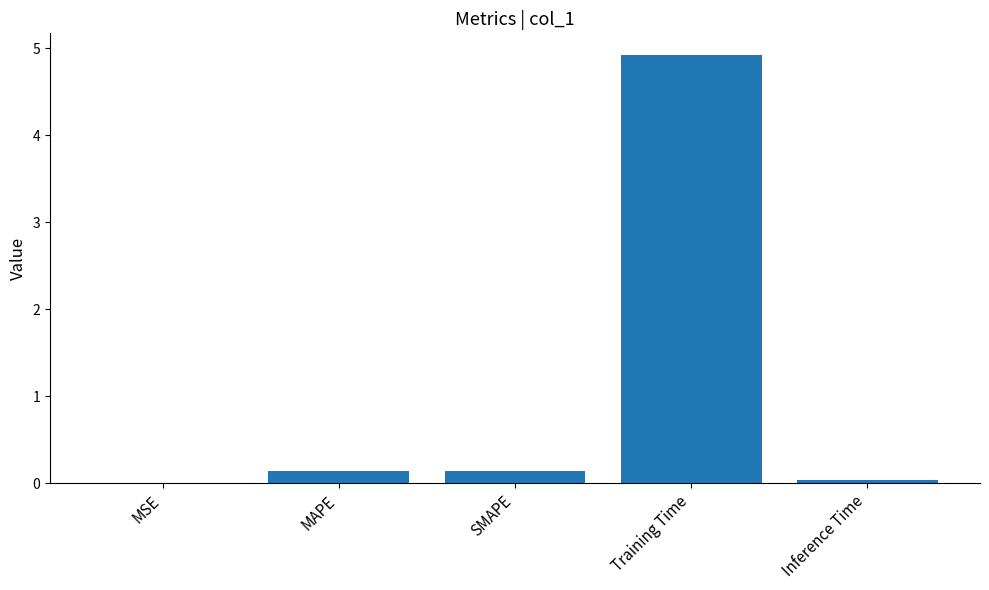

The chart shows a value of 1.7 at Training Time. True or false?

False